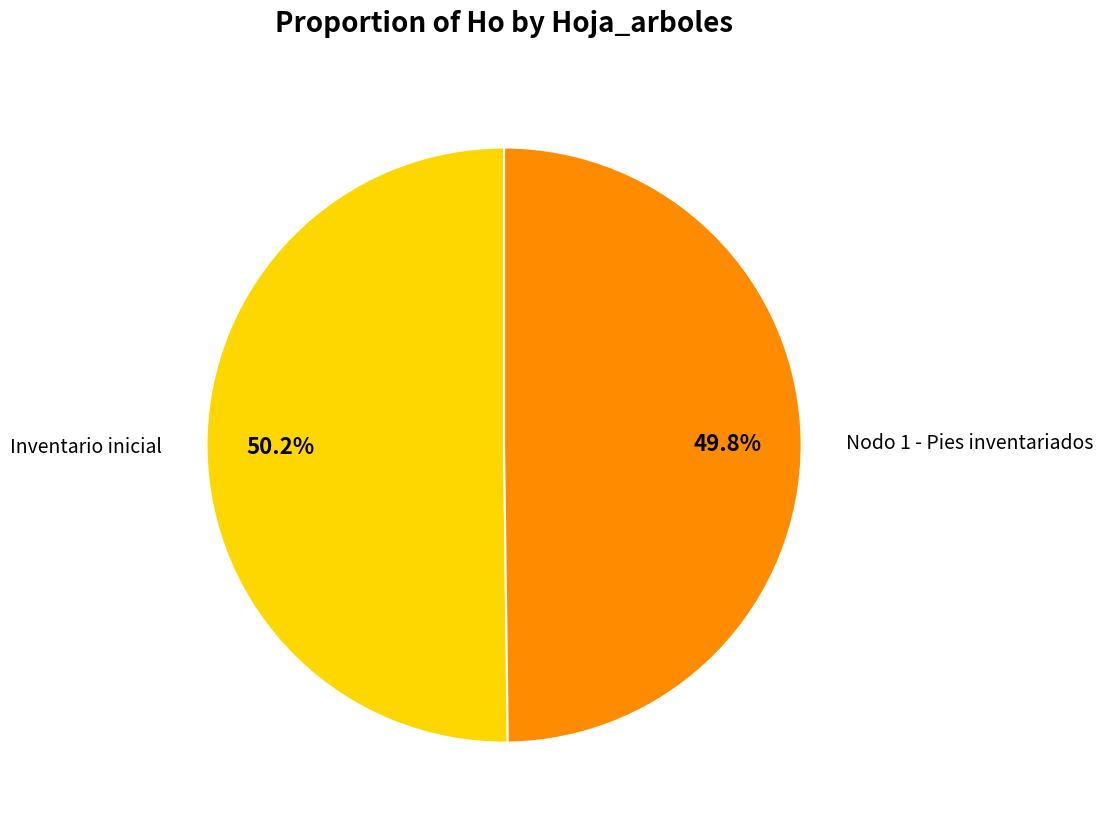

Is there any slice that represents more than half of the pie?

Yes